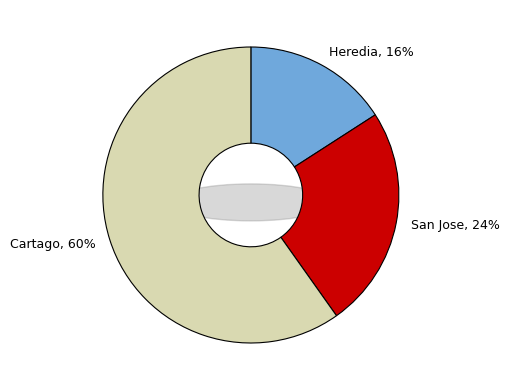

Do Cartago and San Jose together represent more than half of the pie?

Yes